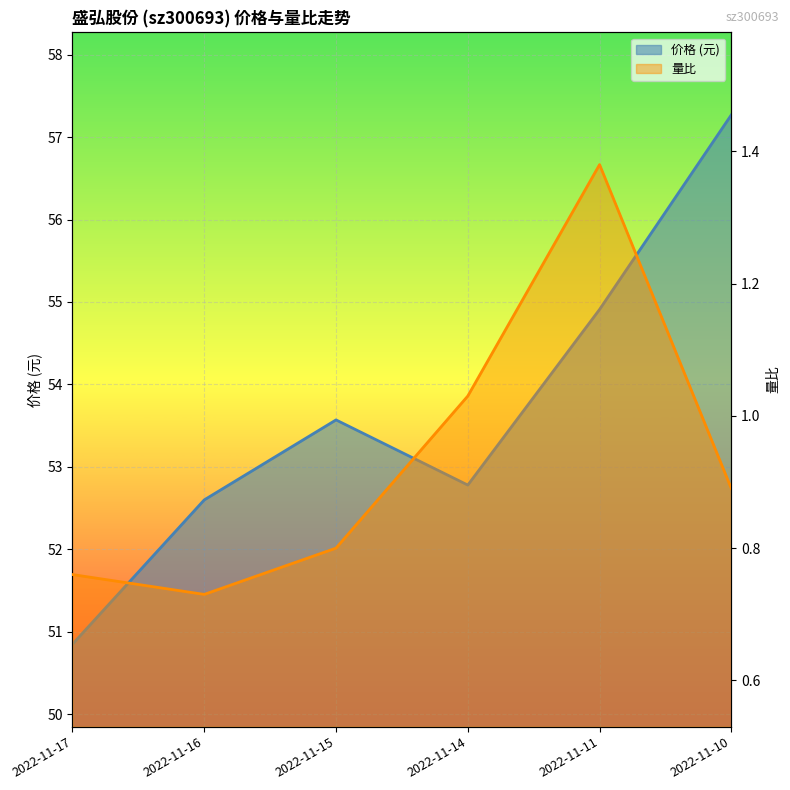

True or false: 量比 and 价格 cross at least once.

False